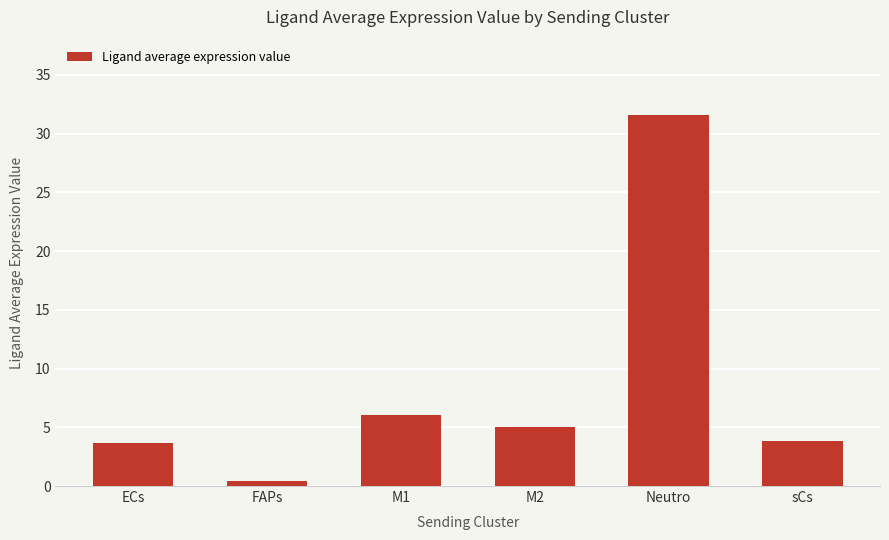

Reading right to left, what are all the values shown in this chart?

sCs=3.8	Neutro=31.6	M2=5.1	M1=6.1	FAPs=0.4	ECs=3.7